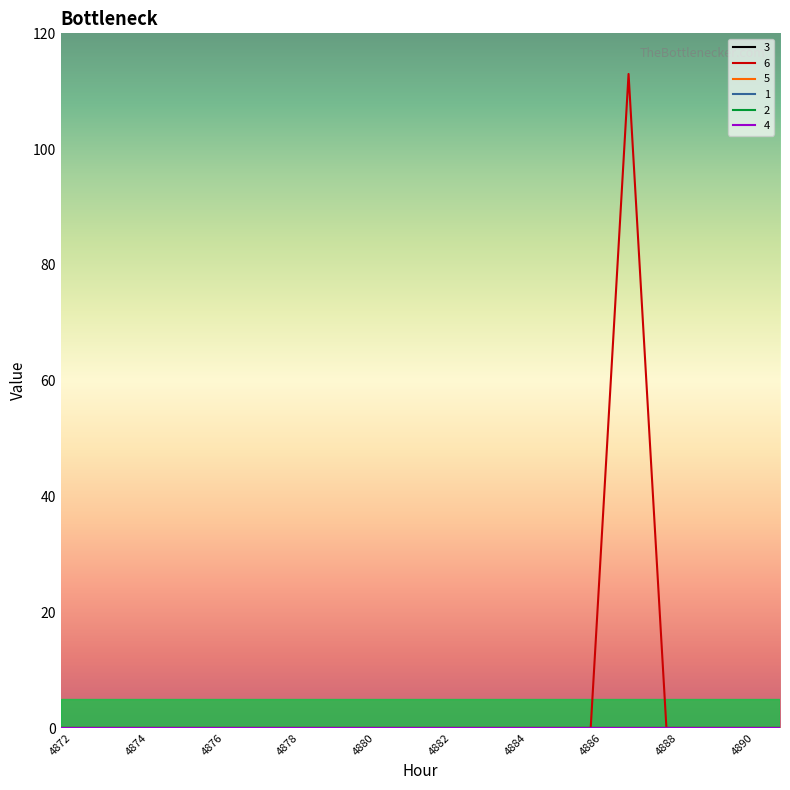

In 6, how many points are higher than both neighbors (excluding endpoints)?

1